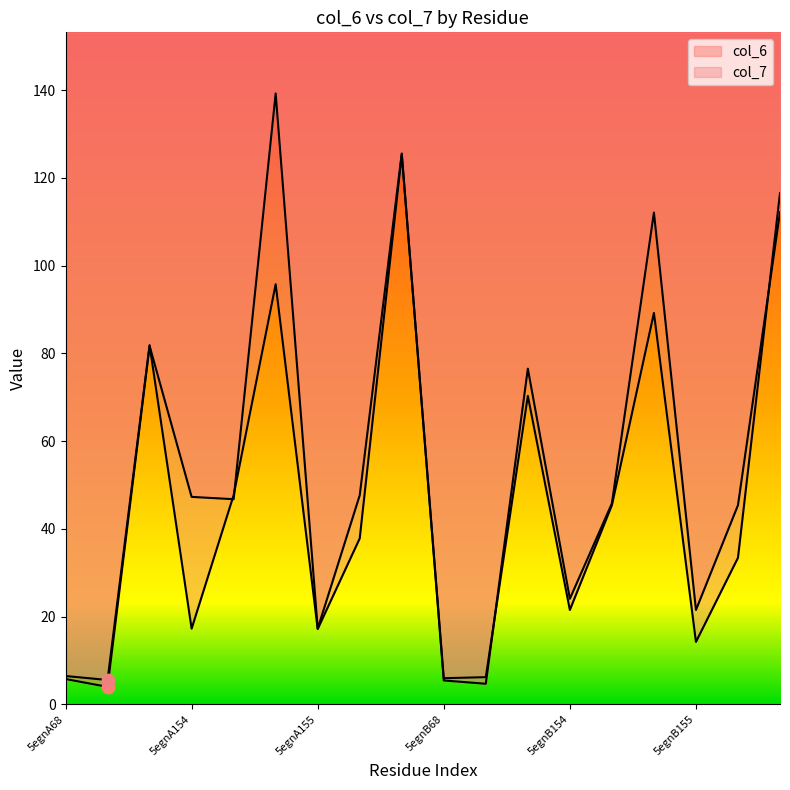

Is the value of col_6 at 5egnB68 greater than the value of col_7 at 5egnA244?

No